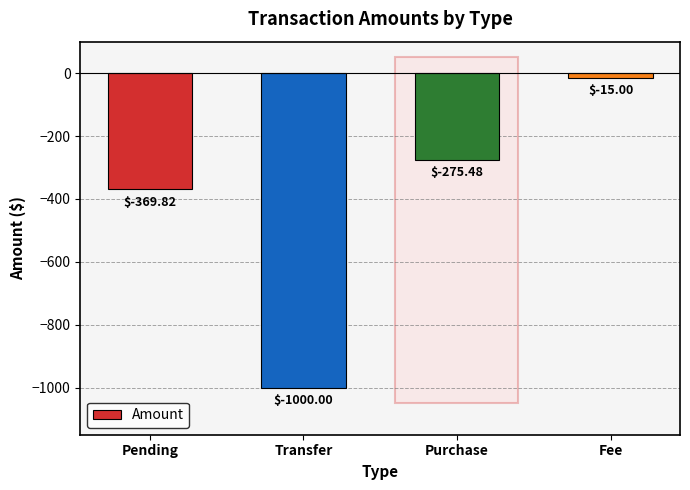

Reading left to right, what are all the values shown in this chart?

Pending=-369.8	Transfer=-1000.0	Purchase=-275.5	Fee=-15.0